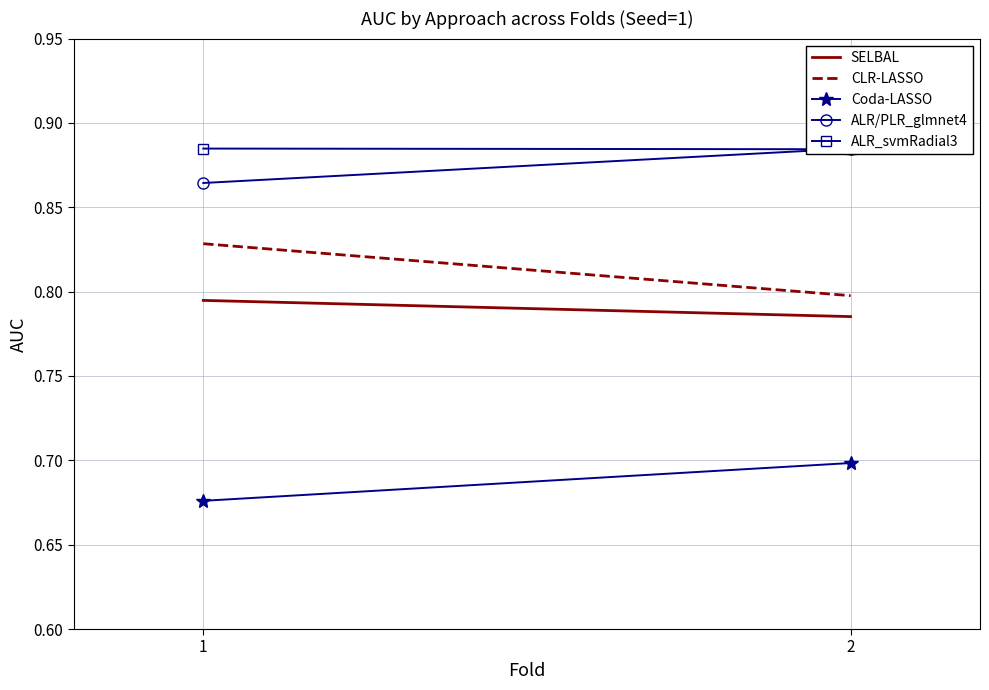

Reading left to right, what are all the values shown in this chart?

SELBAL: 0.8	0.8
CLR-LASSO: 0.8	0.8
Coda-LASSO: 0.7	0.7
ALR/PLR_glmnet4: 0.9	0.9
ALR_svmRadial3: 0.9	0.9